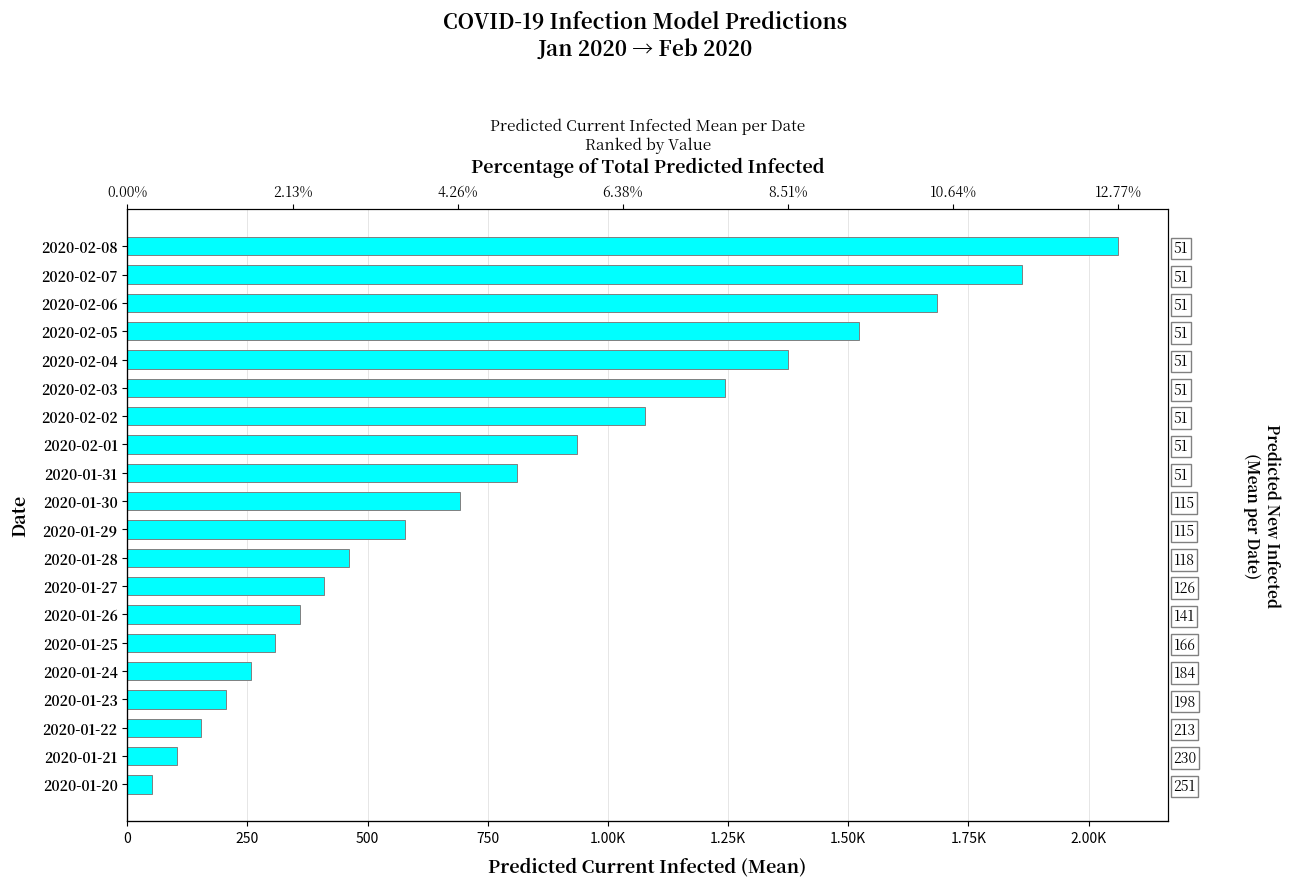

Approximately how many times larger is the value at 2020-02-05 compared to 2020-02-06?

0.9